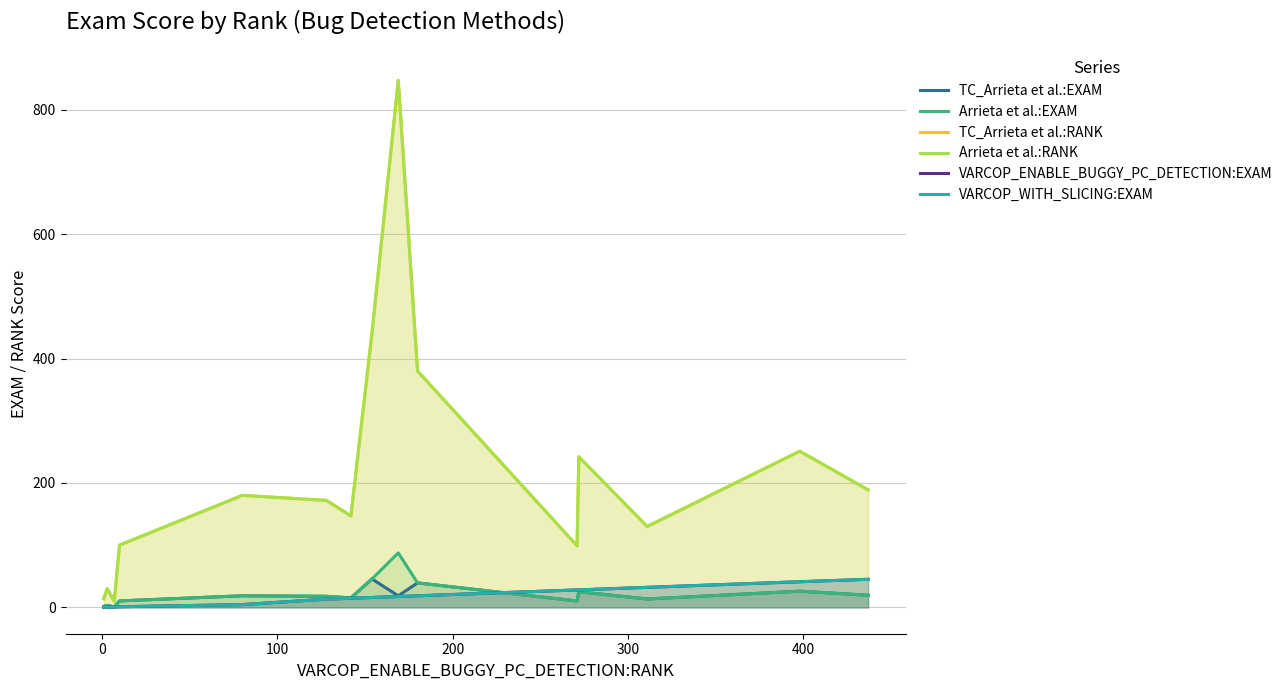

Which series has the largest range (max minus min)?

TC_Arrieta et al.:RANK